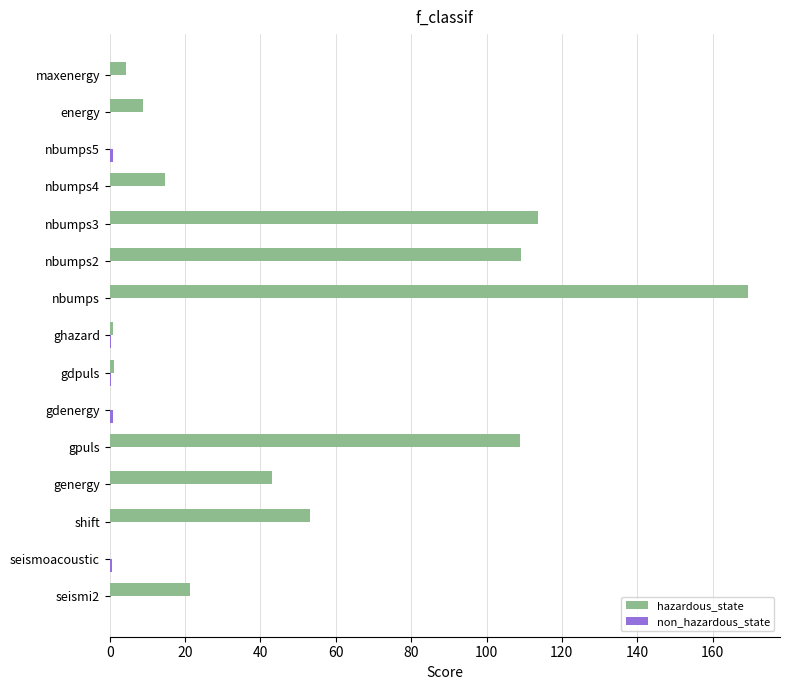

At which category is the sum across all series the highest?

nbumps